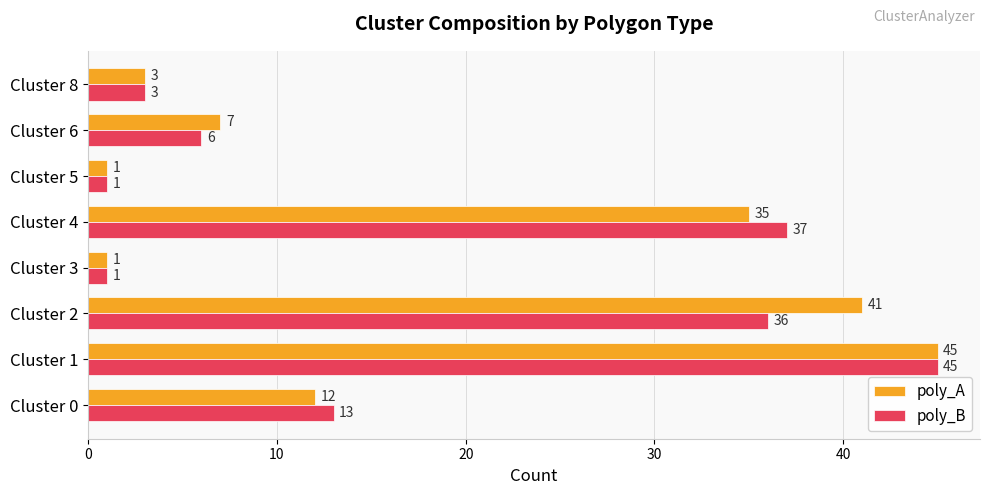

Rank the series by their average value, from lowest to highest.

poly_B, poly_A